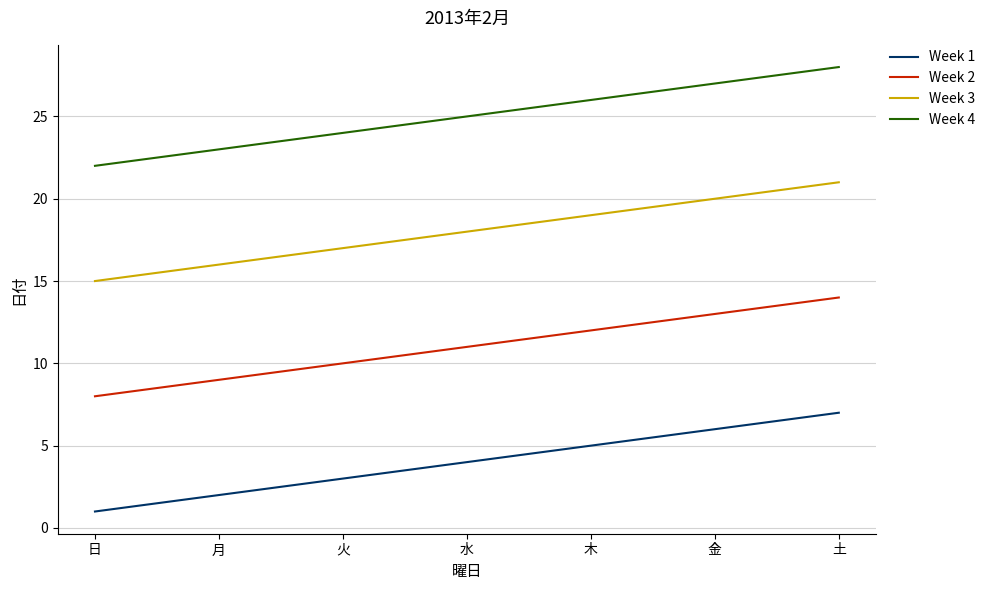

What is the total value across all series at 木?

62